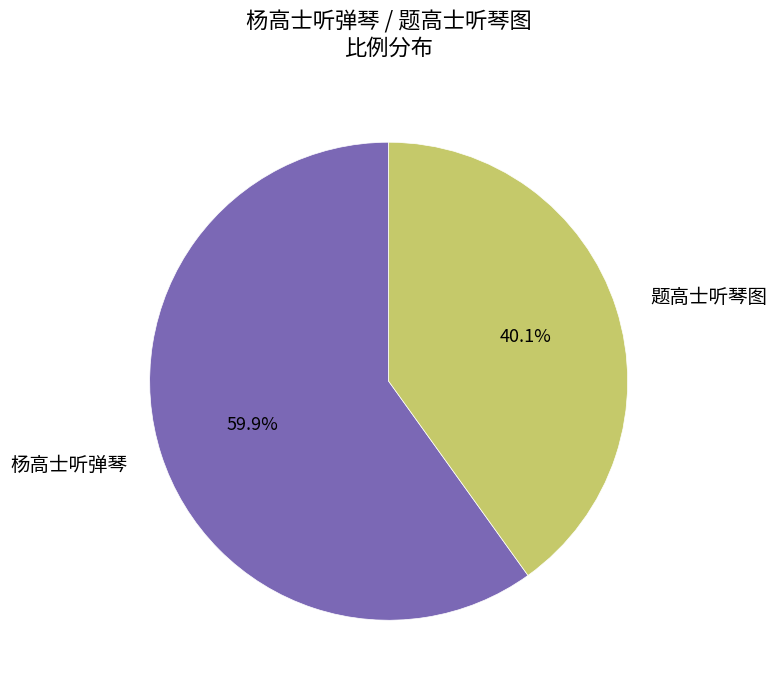

True or false: 题高士听琴图 accounts for 34% of the total.

False